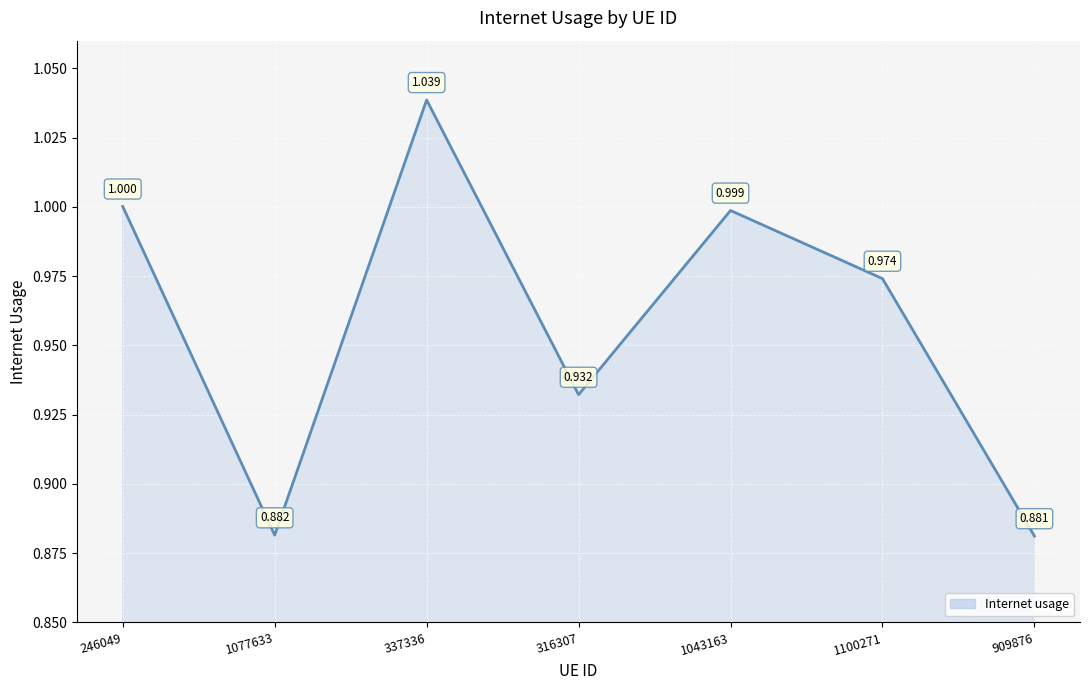

True or false: the data has more than 2 interior local peaks.

False